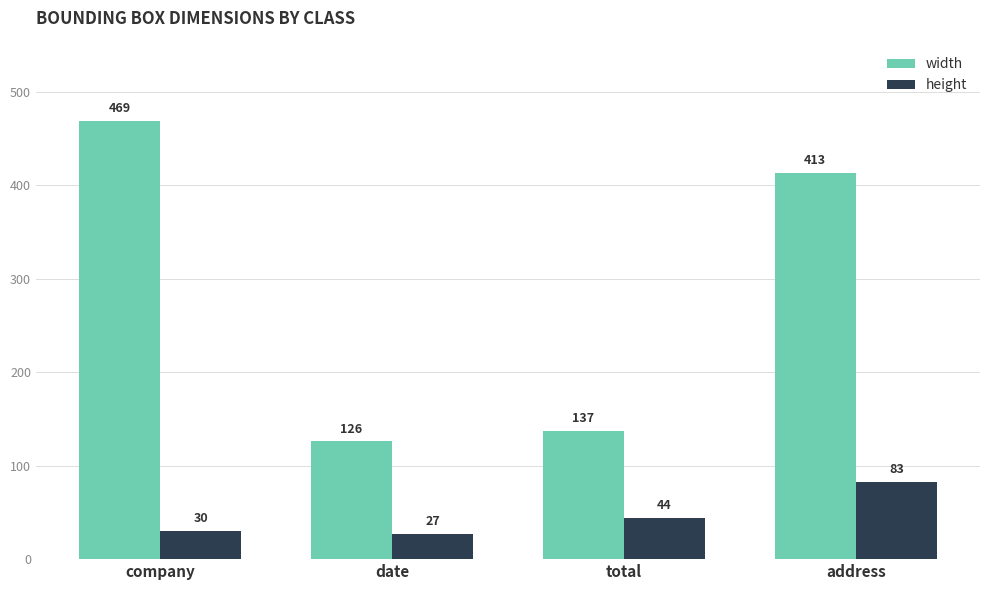

What is the sum of all height values?

184